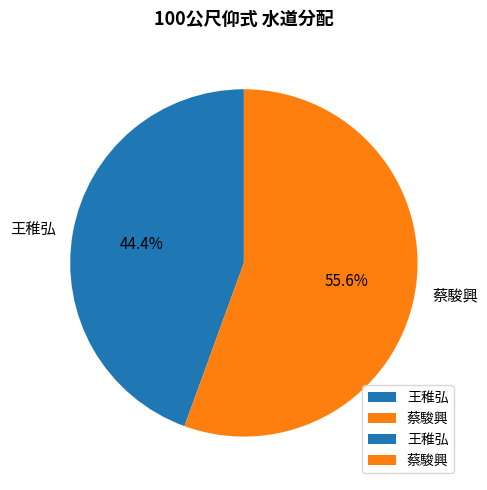

Is there any slice that represents more than half of the pie?

Yes